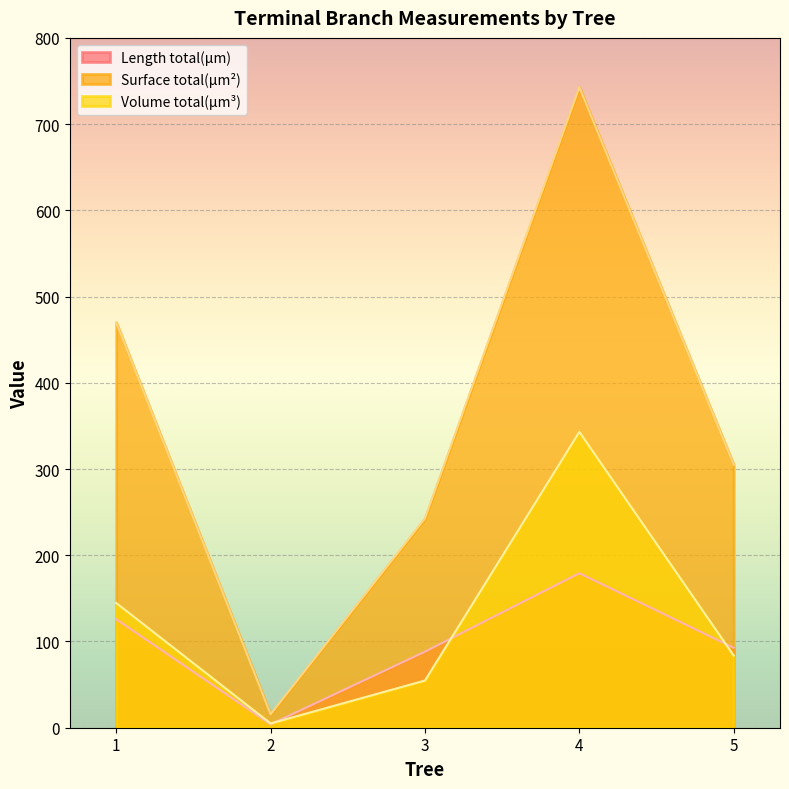

What is the sum of the Surface total(µm²) values at 4 and 5?

1047.7